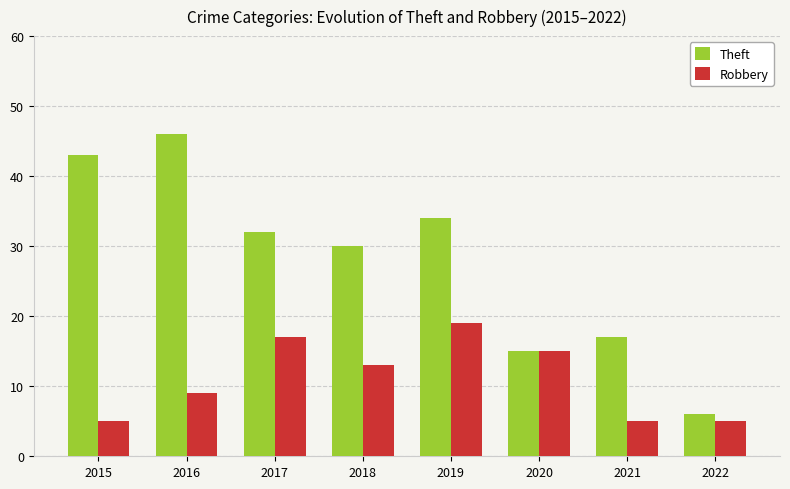

Reading left to right, extract all data points from this chart.

Theft: 2015=43	2016=46	2017=32	2018=30	2019=34	2020=15	2021=17	2022=6
Robbery: 2015=5	2016=9	2017=17	2018=13	2019=19	2020=15	2021=5	2022=5